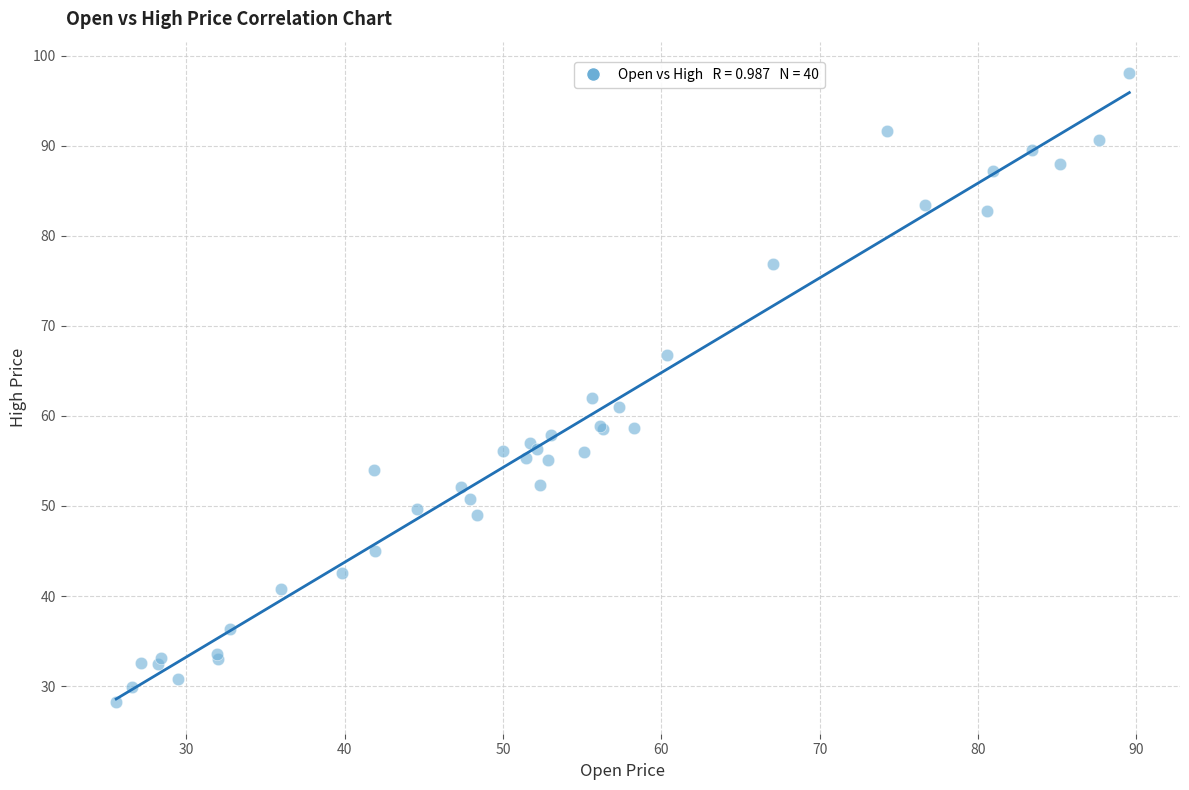

What Y value in the scatter plot is closest to 63?

61.9